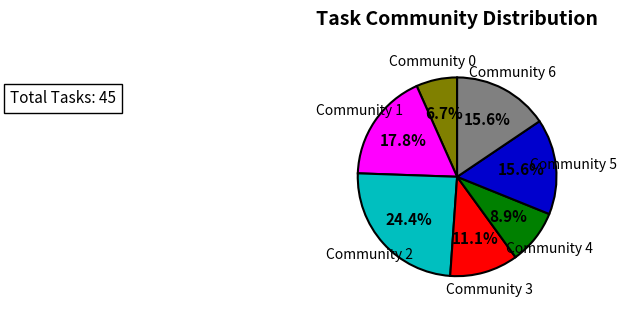

Does any single category account for the majority?

No